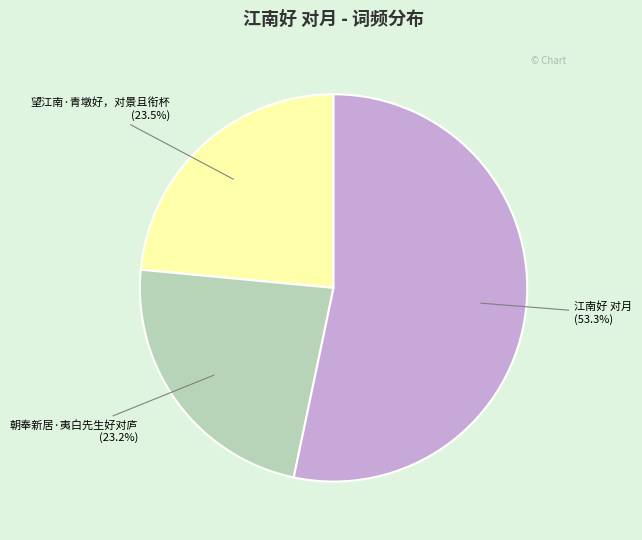

How many segments does this pie chart have?

3